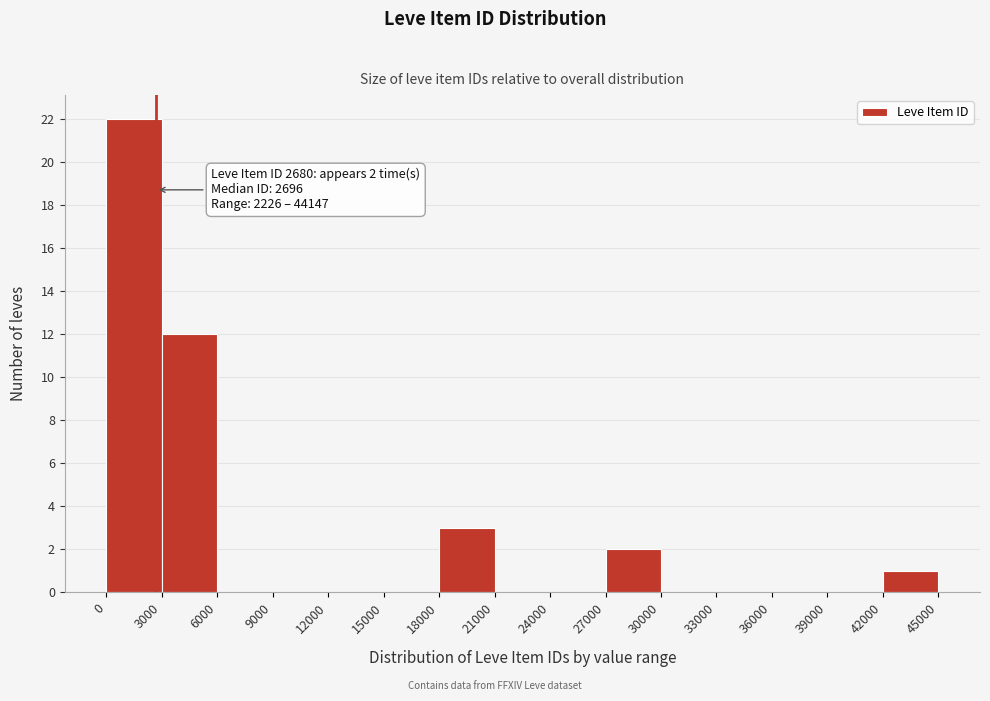

Which range on the x-axis has the tallest bar?

0 to 3000